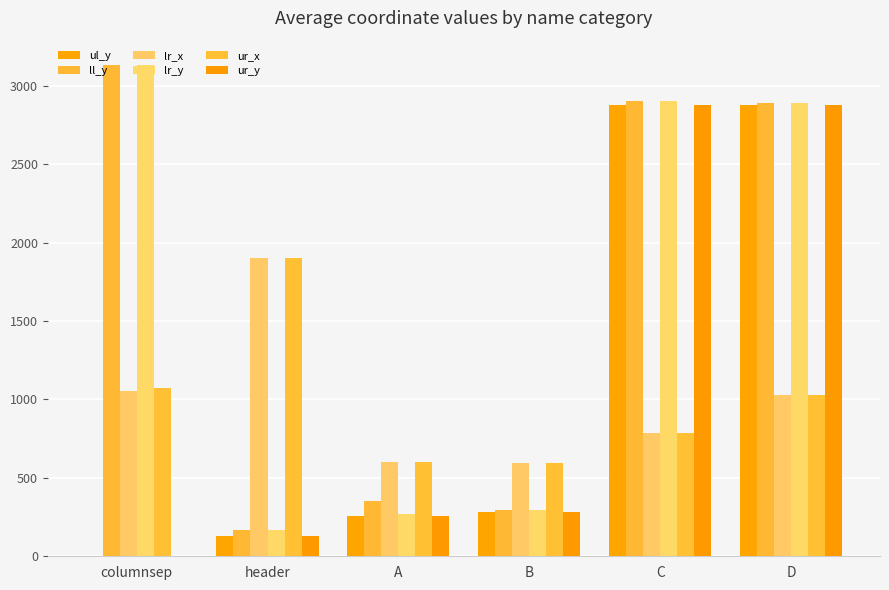

Reading left to right, extract all data points from this chart.

ul_y: 0	131	255	281	2877	2878
ll_y: 3131	165	351	297	2904	2892
lr_x: 1052	1903	604	593	789	1026
lr_y: 3131	165	267	297	2904	2892
ur_x: 1075	1903	604	593	789	1026
ur_y: 0	131	255	281	2877	2878